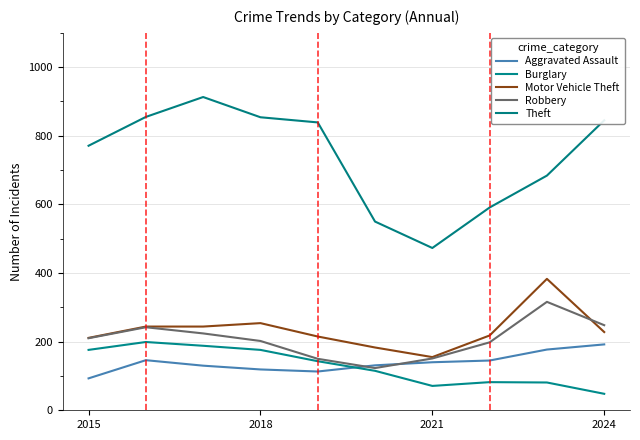

How many distinct data groups are displayed?

5